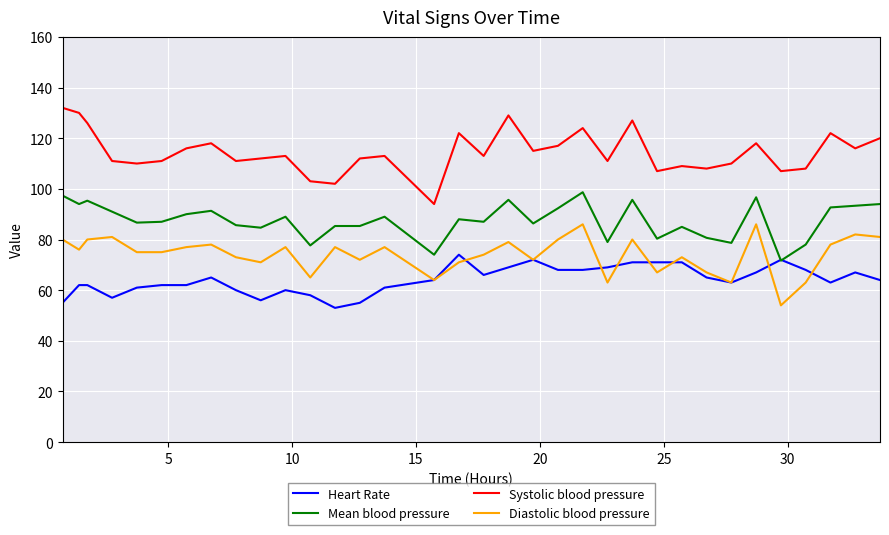

Rank the series by their maximum value, from highest to lowest.

Systolic blood pressure, Mean blood pressure, Diastolic blood pressure, Heart Rate